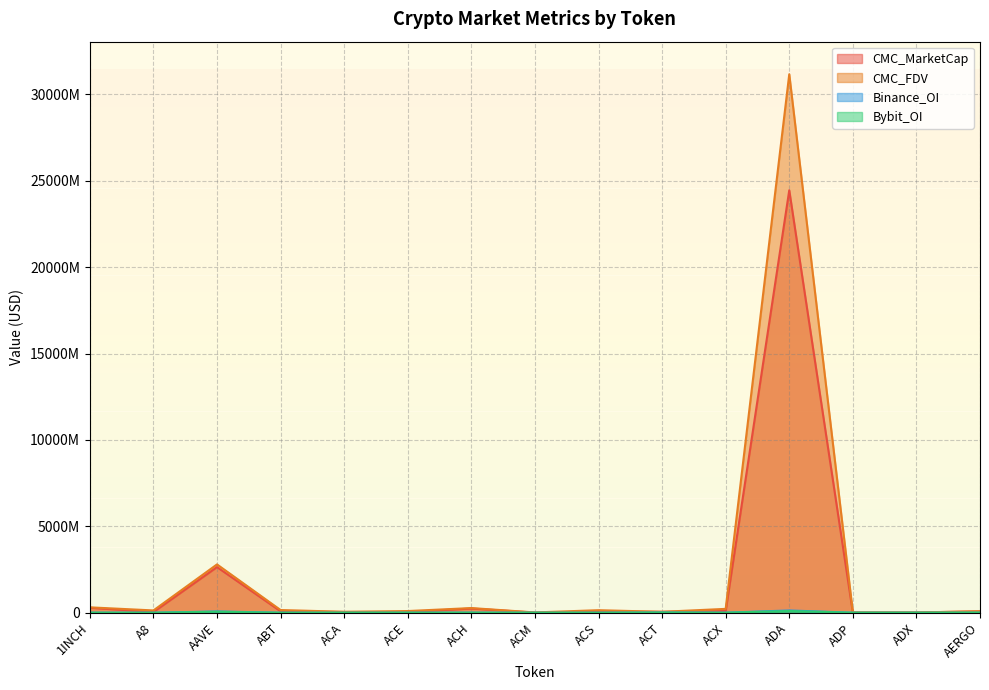

Where is CMC_FDV nearest to the value 15587278556?

AAVE